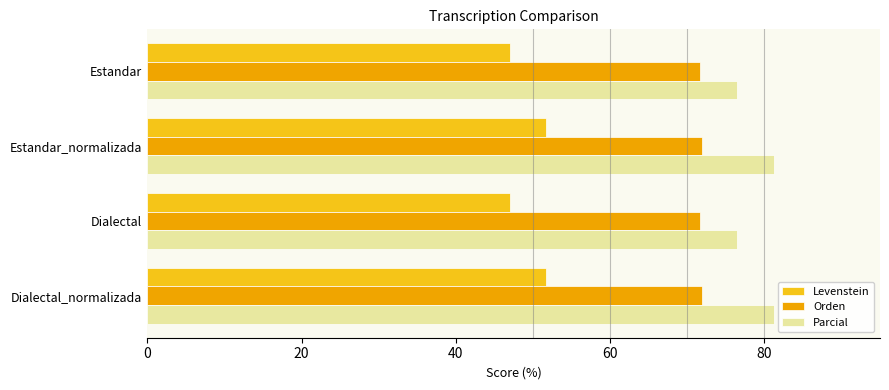

What is the lowest value of the Levenstein series?

47.0